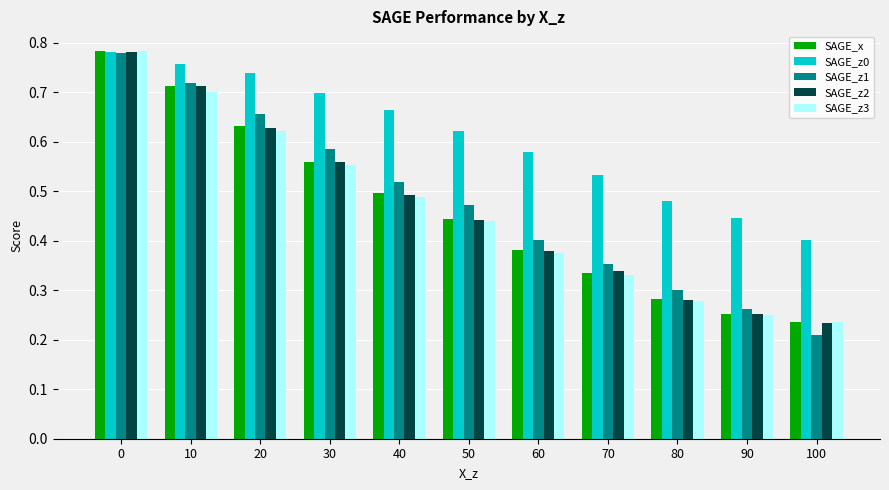

Which series has the largest range (max minus min)?

SAGE_z1